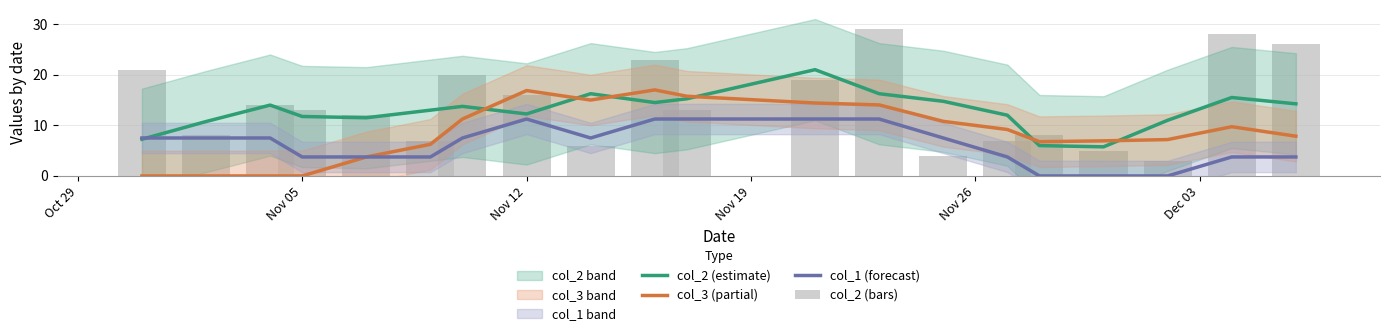

Is it true that col_2 (bars) equals 14.0 at Nov 12?

True